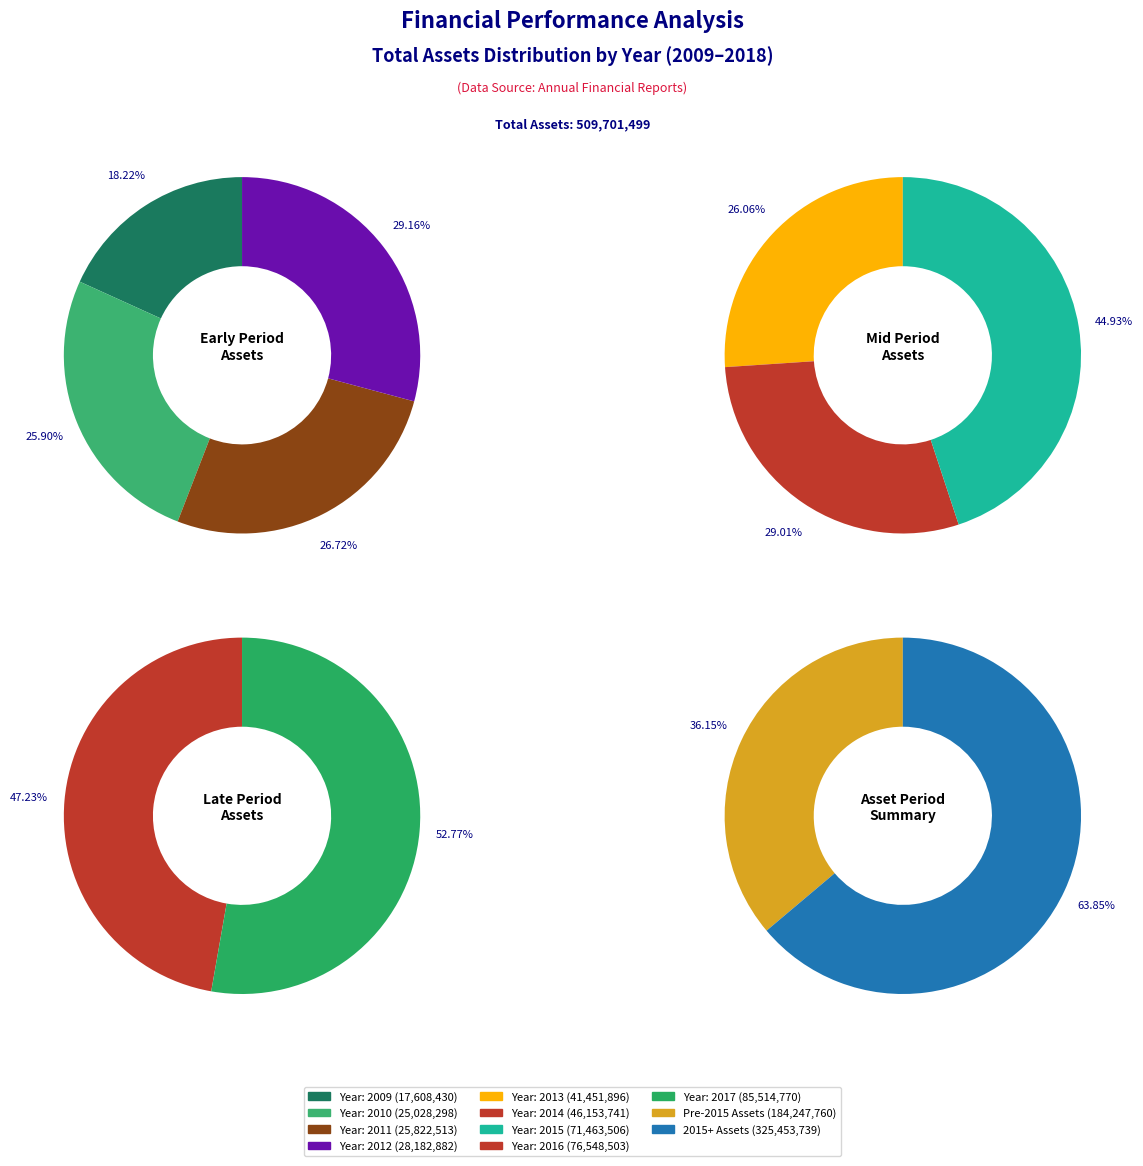

What is the total percentage of 2012 and 2013?

13.7%